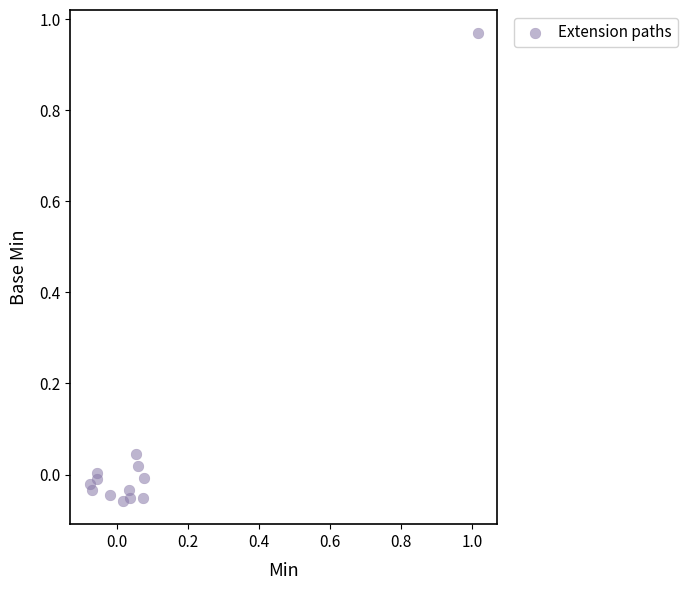

How many points are shown in the scatter plot?

13